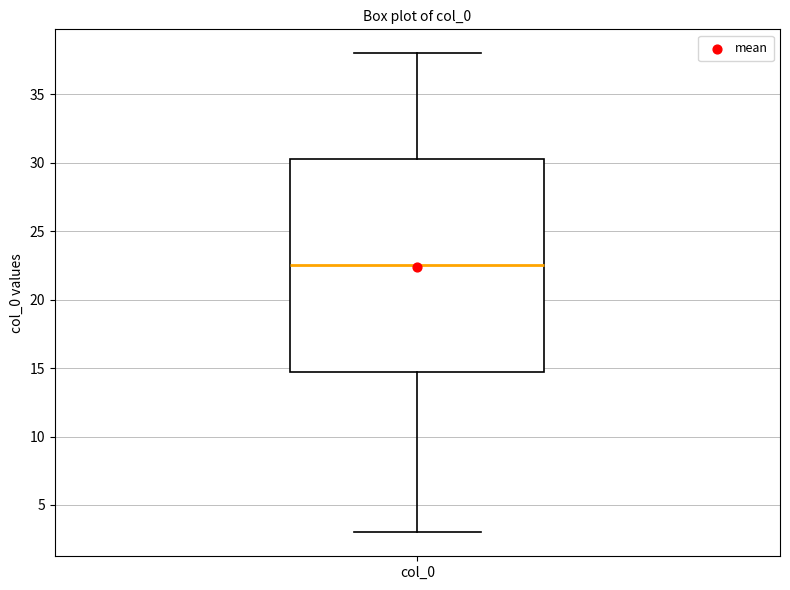

Where does the upper whisker of the box for col_0 end on the y-axis? The values are not printed on the chart, so give them approximately, as read against the axis.

38.0